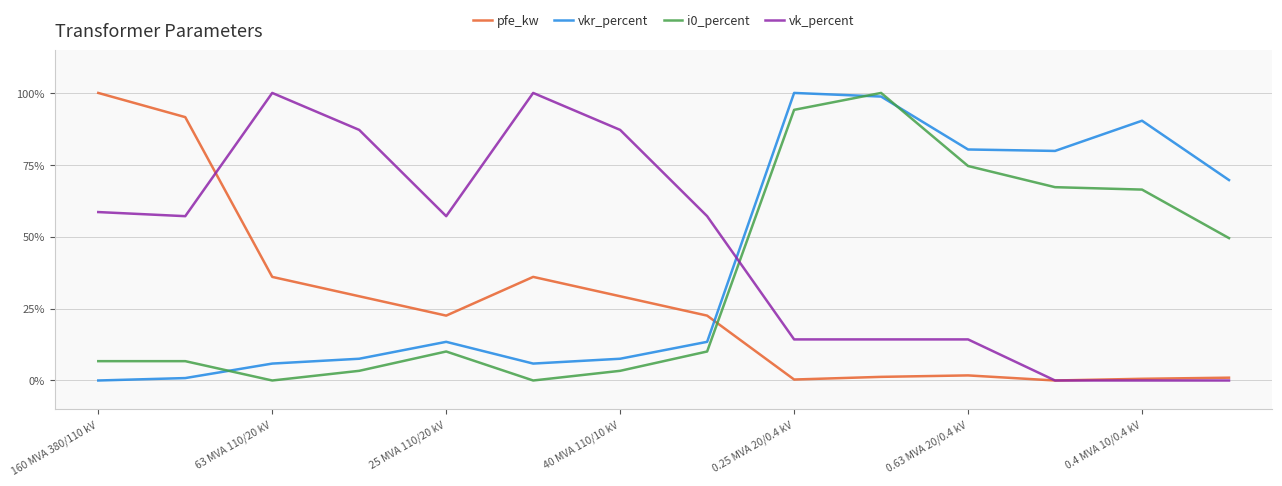

Is this an area chart (filled region under the line)?

No